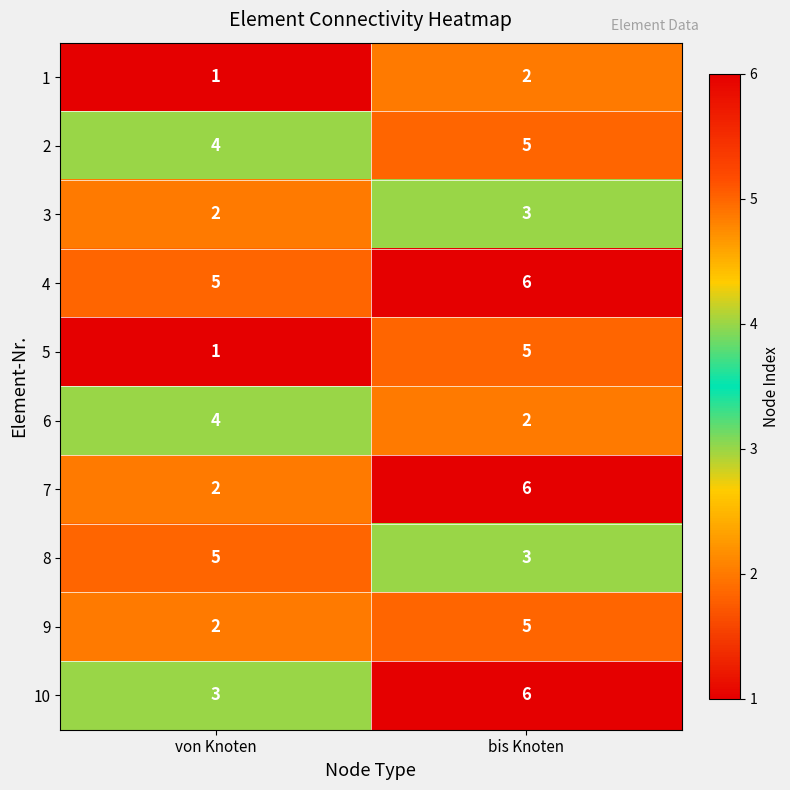

What is the total value across all series at bis Knoten?

43